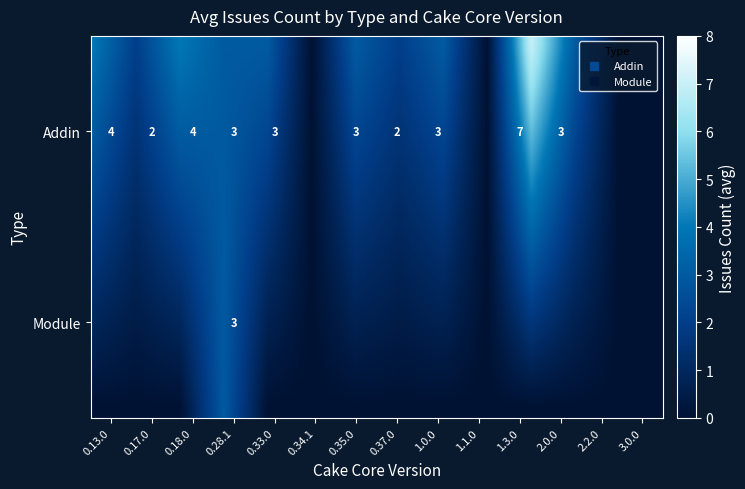

List the labels in order of Addin value, largest first.

1.3.0, 0.13.0, 0.18.0, 0.28.1, 0.33.0, 0.35.0, 1.0.0, 2.0.0, 0.17.0, 0.37.0, 0.34.1, 1.1.0, 2.2.0, 3.0.0